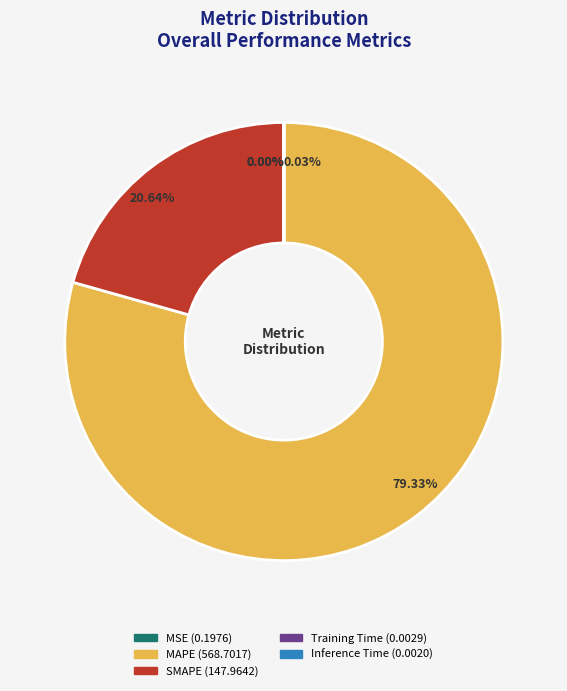

To the nearest percent, what portion does SMAPE represent?

21%